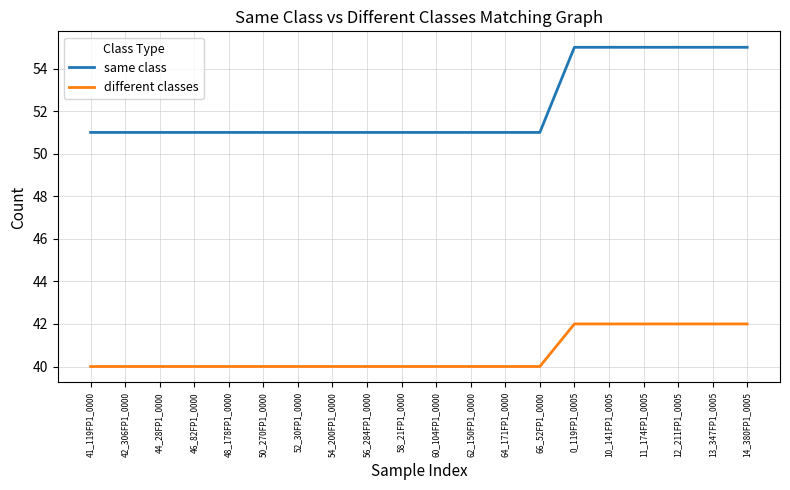

True or false: same class and different classes cross at least once.

False